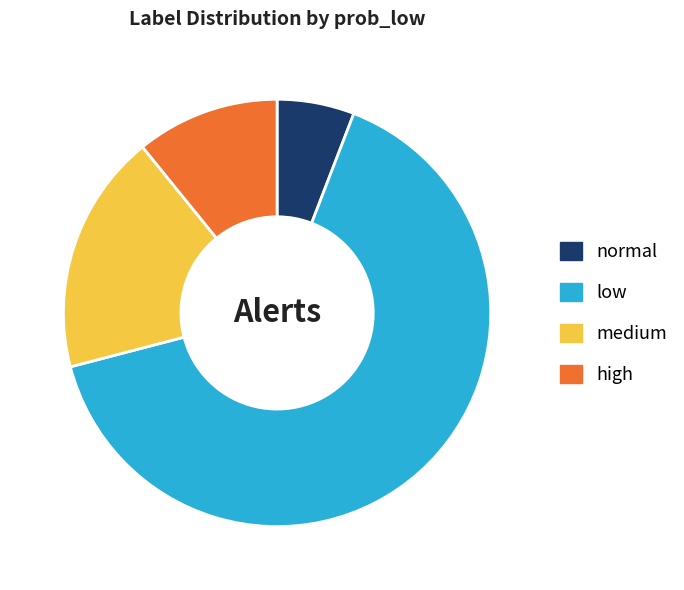

Is it true that low is 59% of the pie?

False